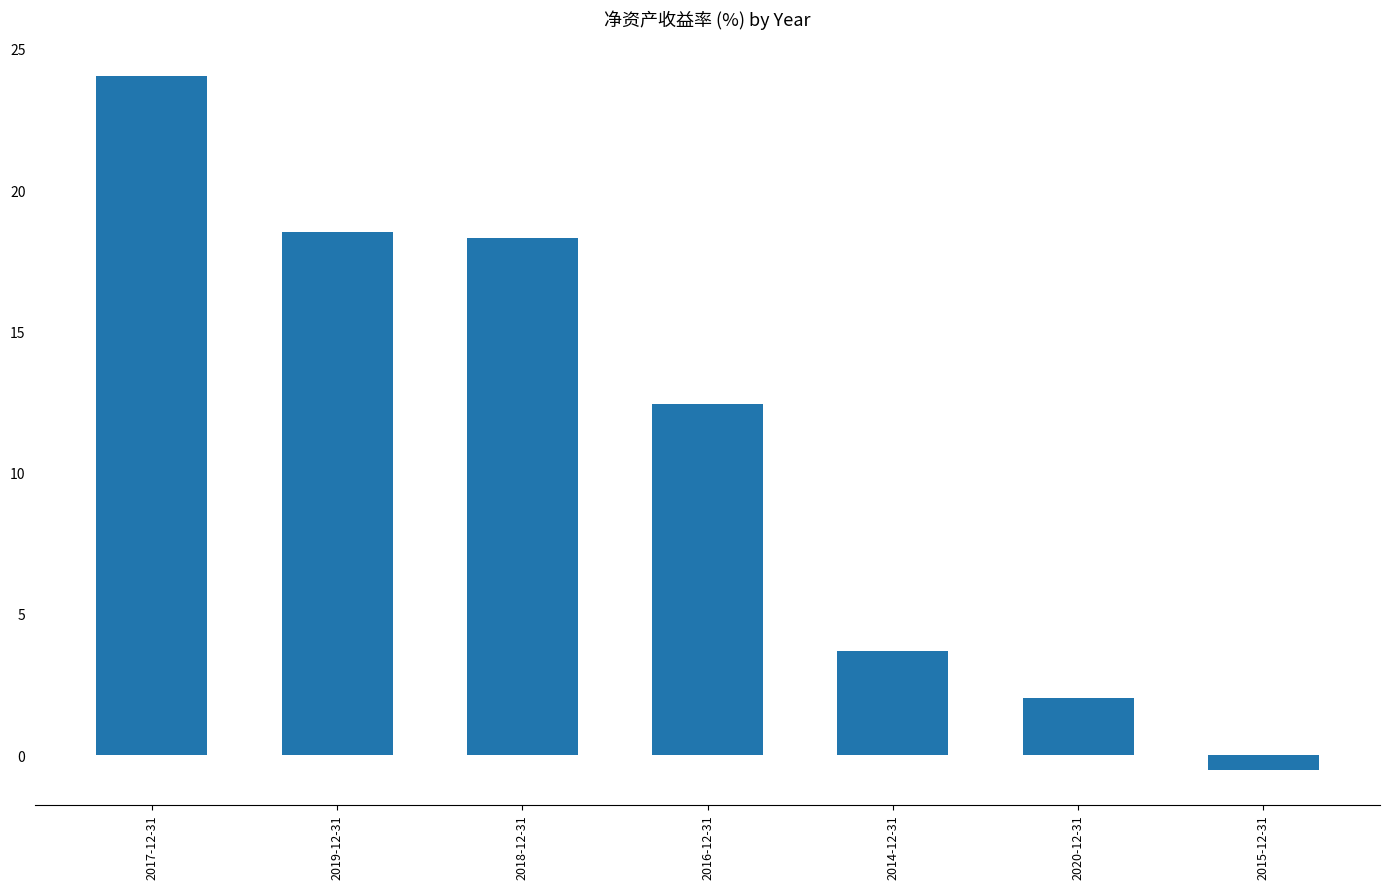

How many bars are there in total?

7